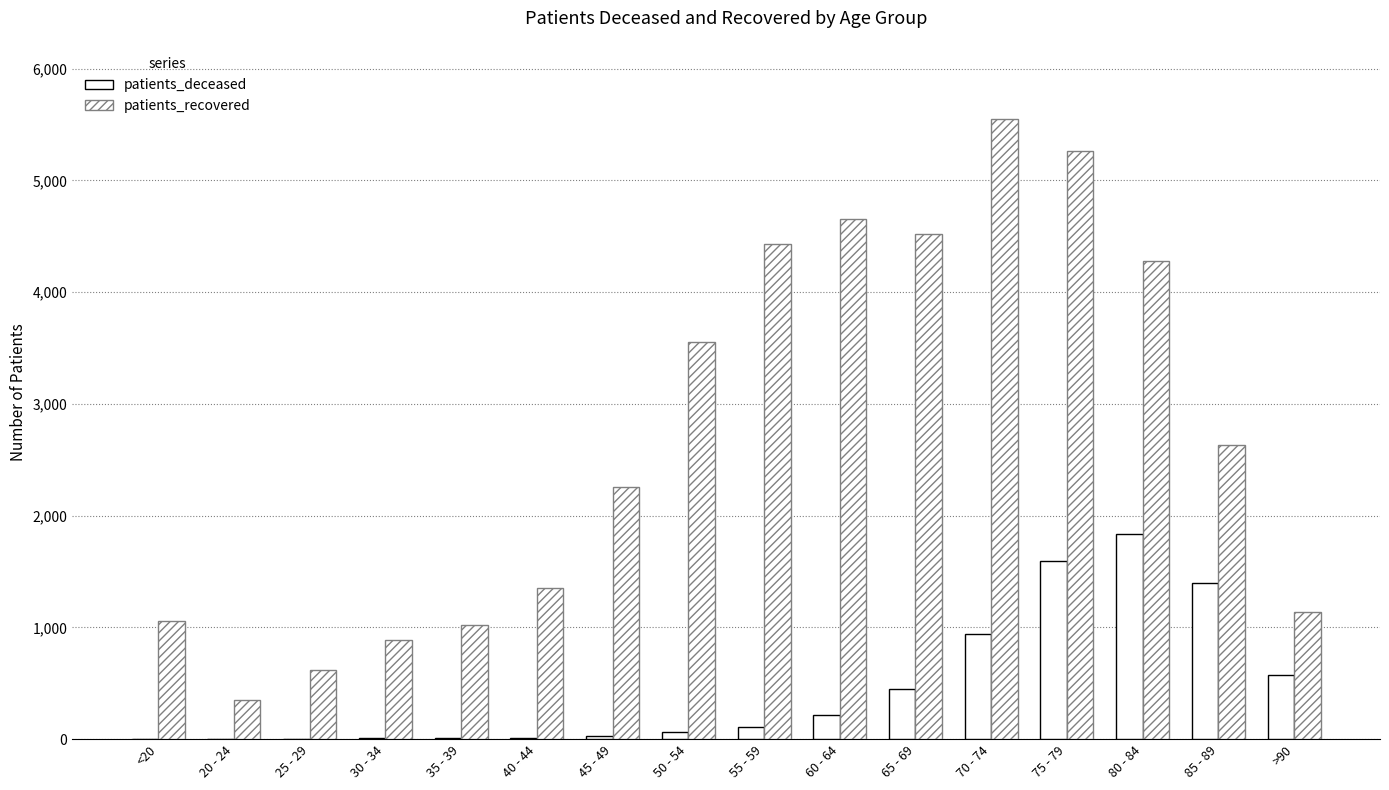

Reading left to right, transcribe all the data shown in this chart.

patients_deceased: 5	1	2	9	9	11	24	66	113	214	446	945	1597	1839	1396	575
patients_recovered: 1057	354	616	884	1021	1353	2255	3556	4435	4651	4523	5547	5264	4274	2634	1137